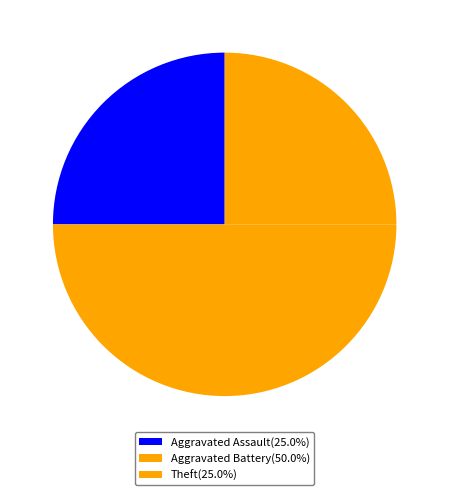

Is Aggravated Assault the majority of the pie?

No